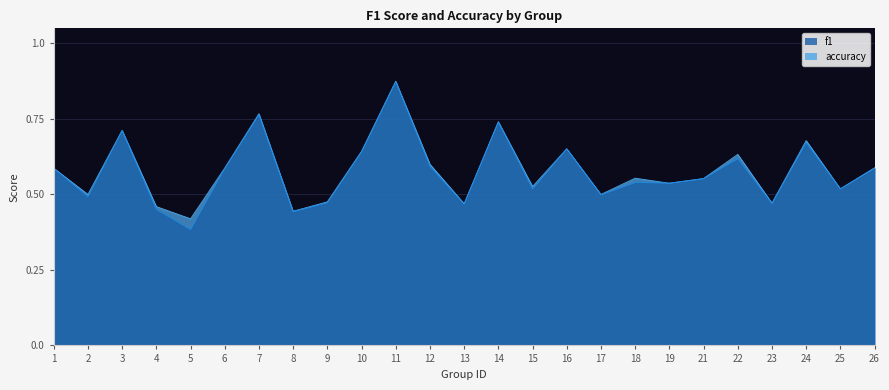

At which label is accuracy closest to 0?

5